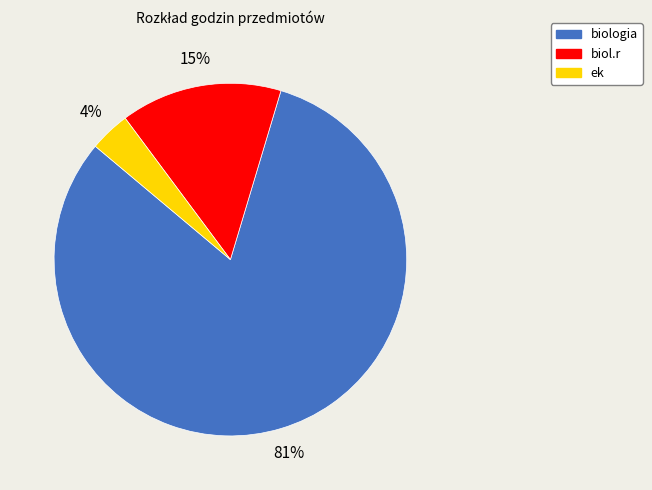

Does biologia account for over 50% of the chart?

Yes